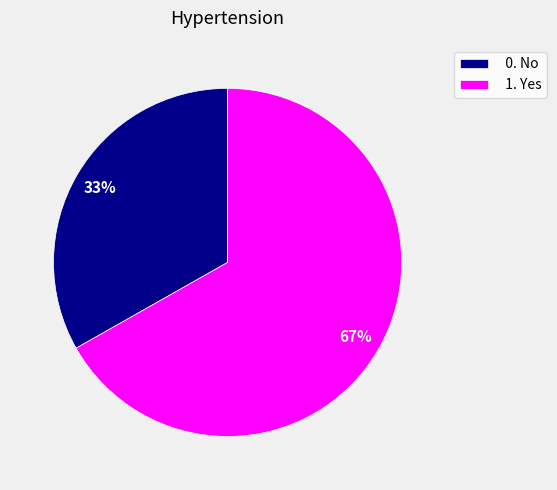

Rank the categories by value from lowest to highest.

0. No, 1. Yes